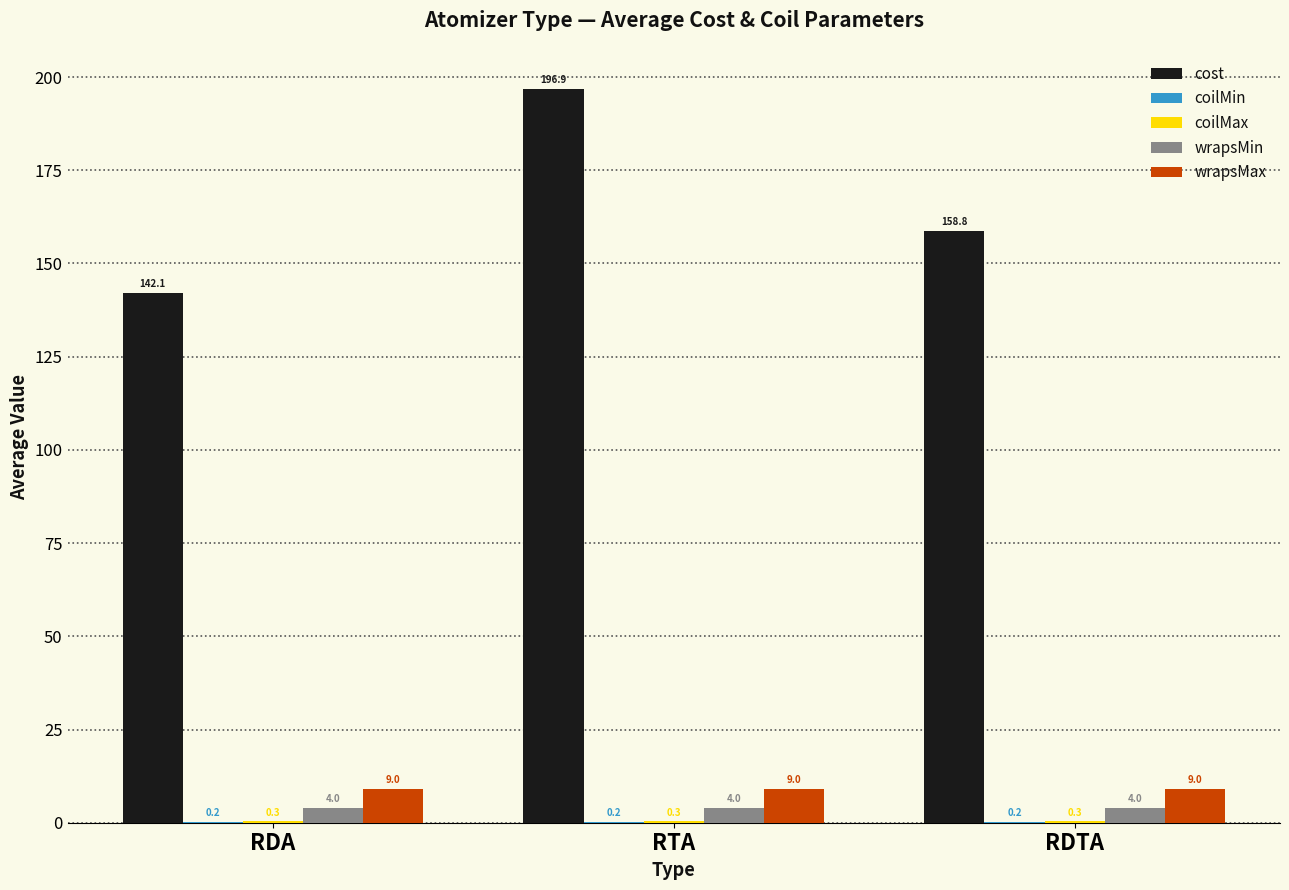

What is the total value across all series at RDTA?

172.3